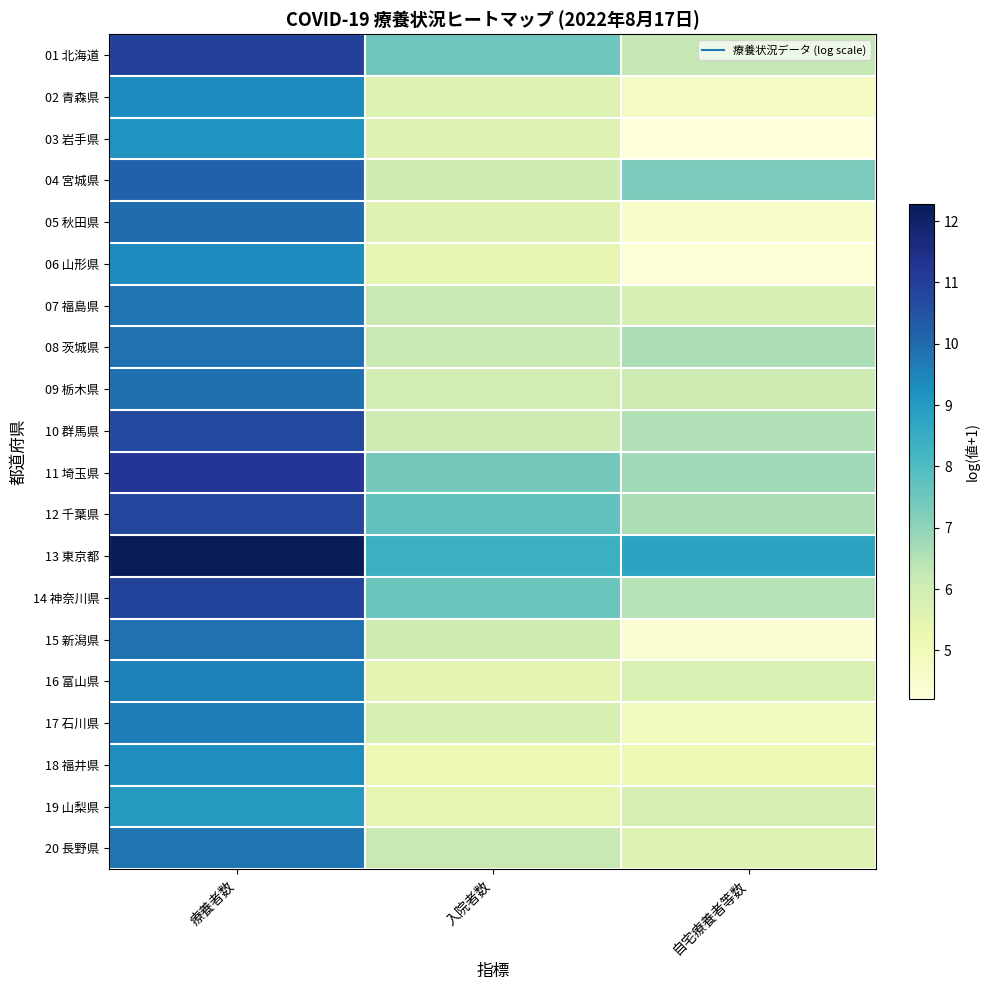

How many categories are shown in the chart?

3